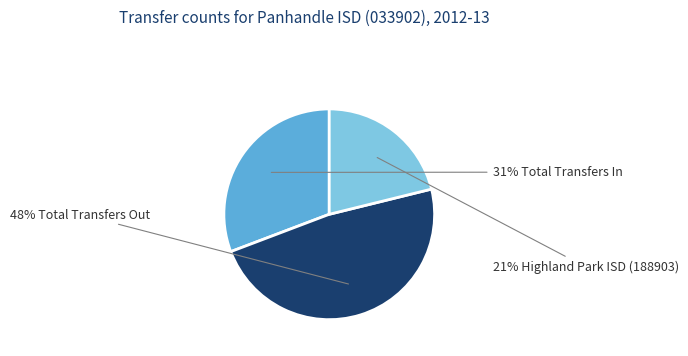

To the nearest percent, what is the average slice percentage?

33%